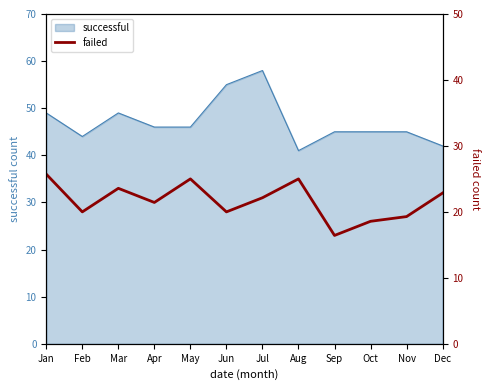

At which label does the data first exceed 31?

Jan